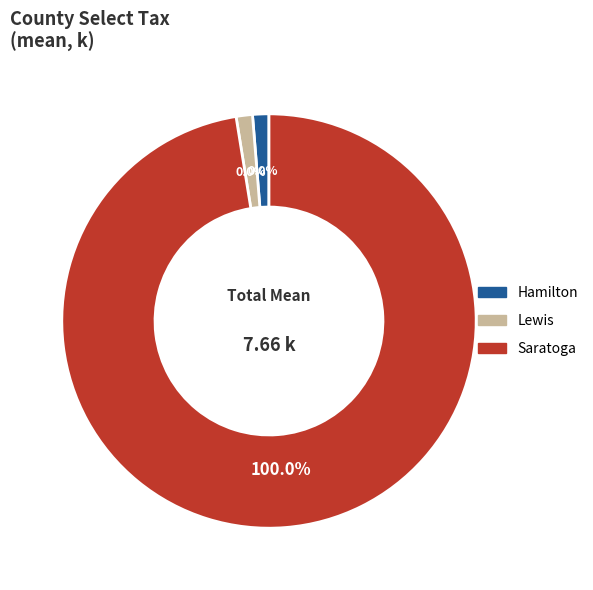

Is the sum of Saratoga and Hamilton greater than half?

Yes